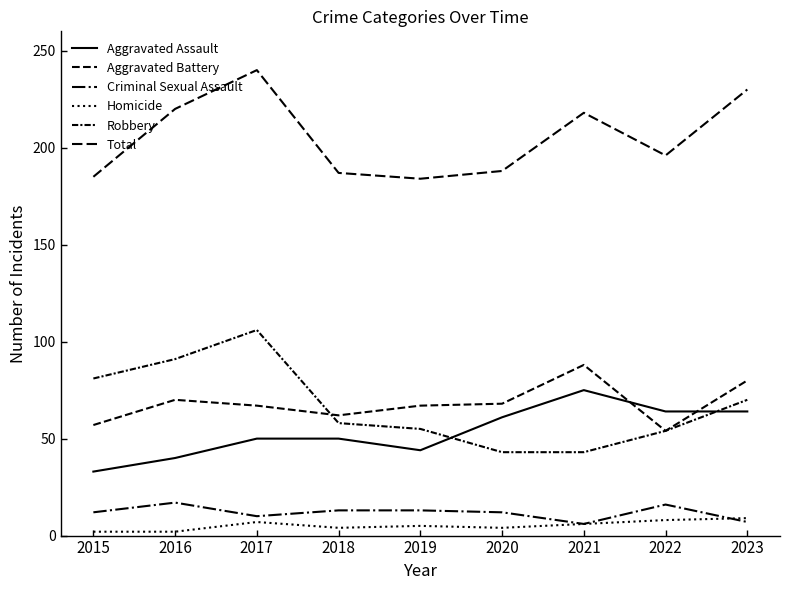

What is the maximum value shown in the chart?

240